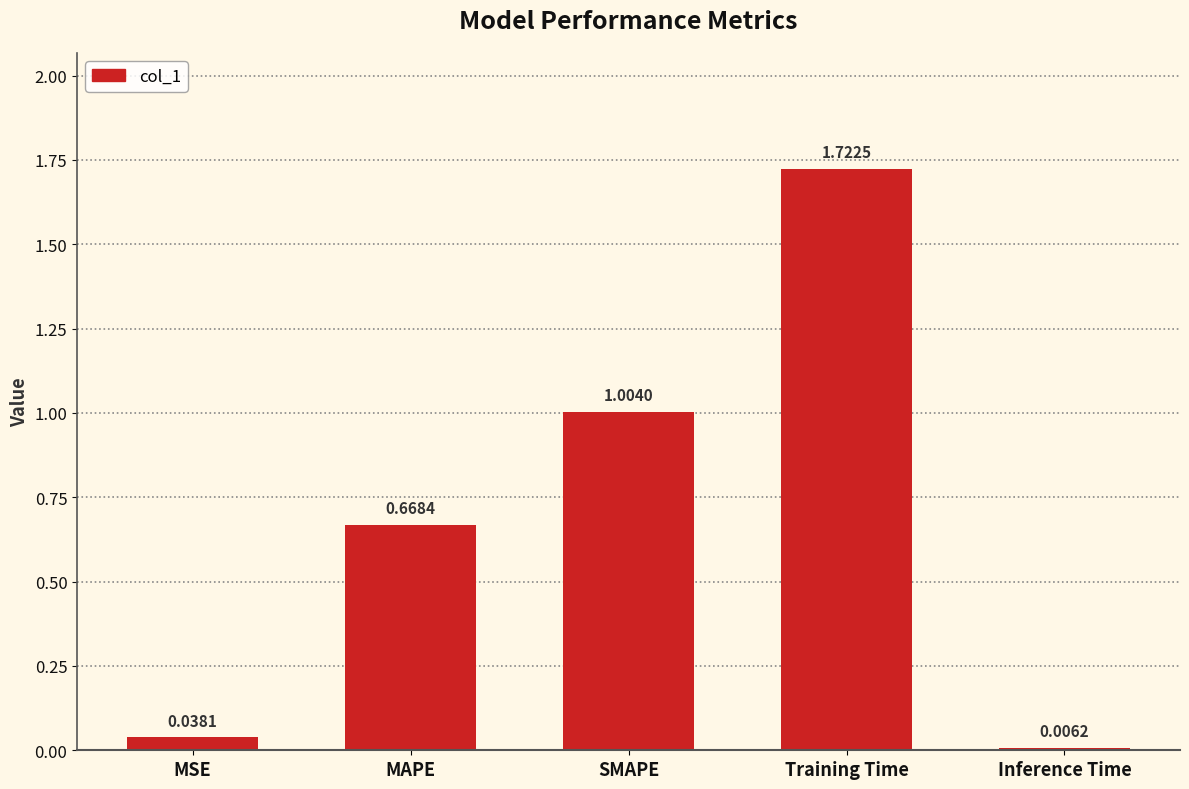

Rank the categories by value from lowest to highest.

Inference Time, MSE, MAPE, SMAPE, Training Time